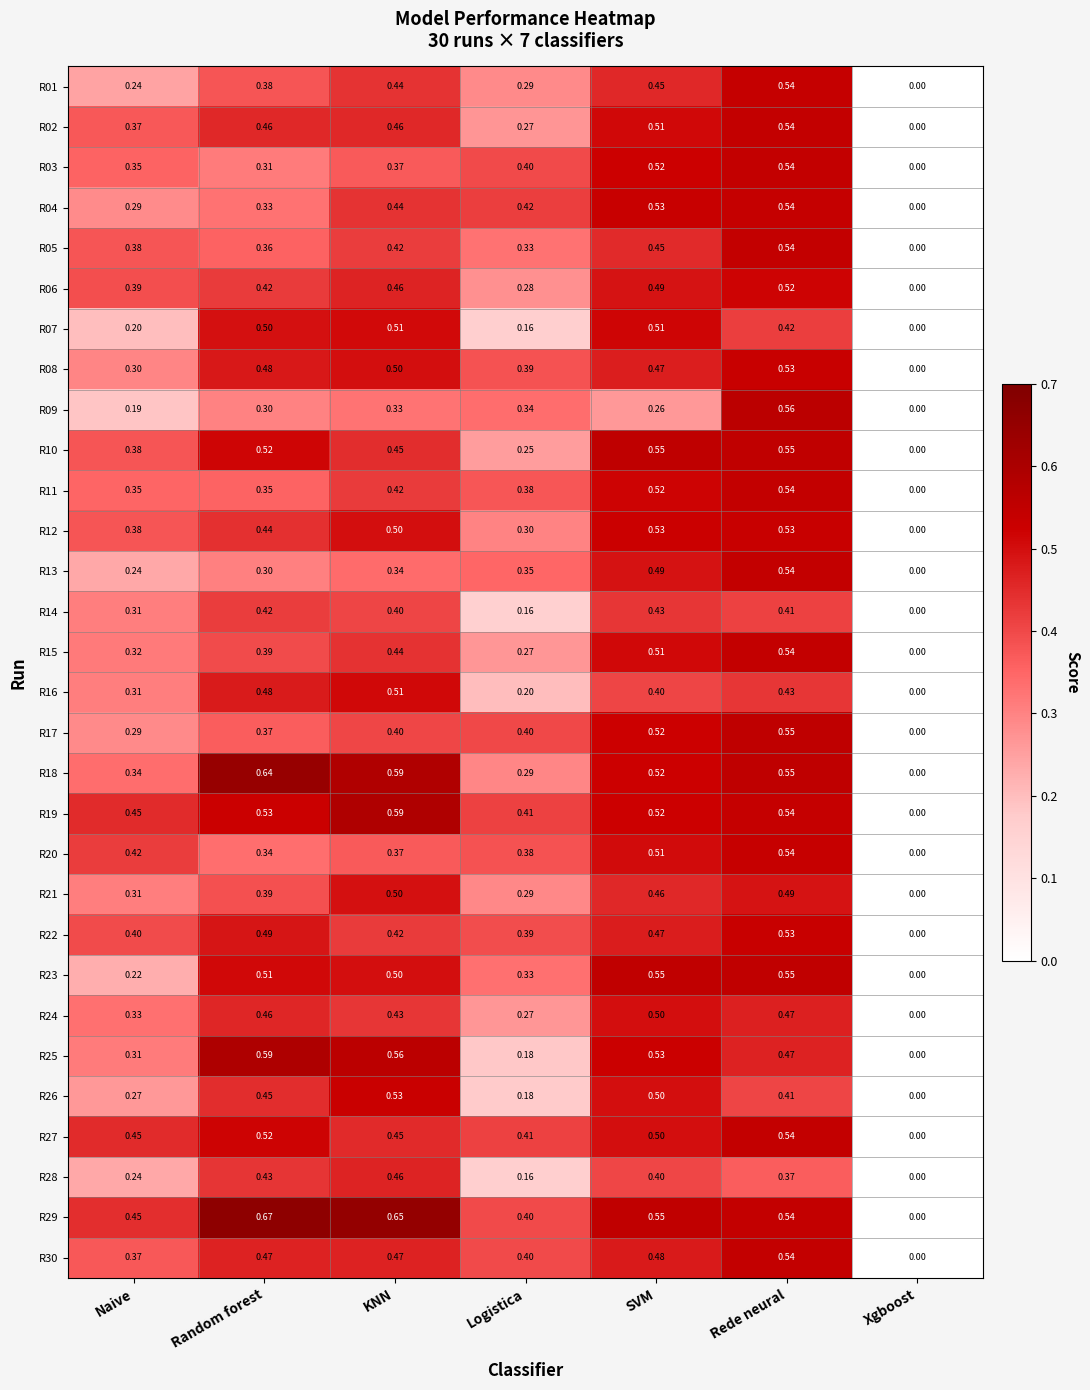

Between Rede neural and Xgboost, which series saw the biggest shift?

R09